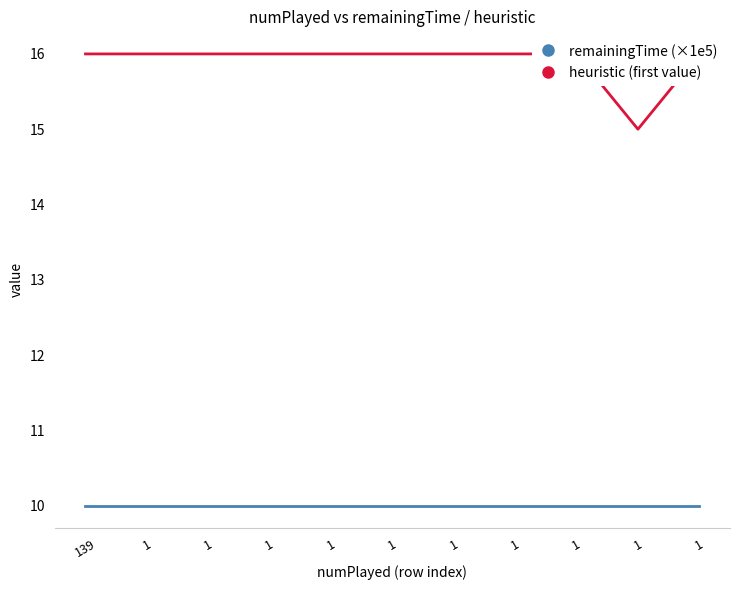

What is the value of the remainingTime (×1e5) point at the 5th from the left?

10.0